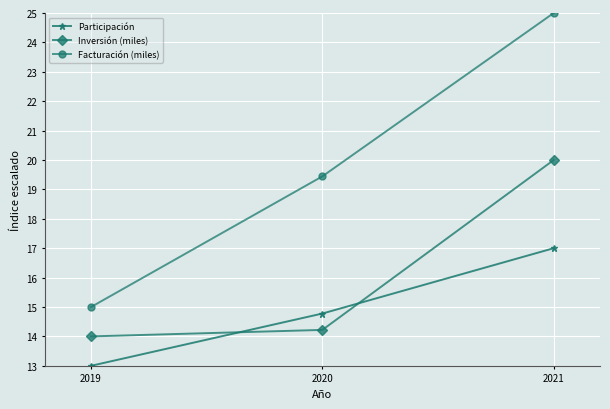

True or false: Inversión (miles) has a value of 14.2 at 2020.

True